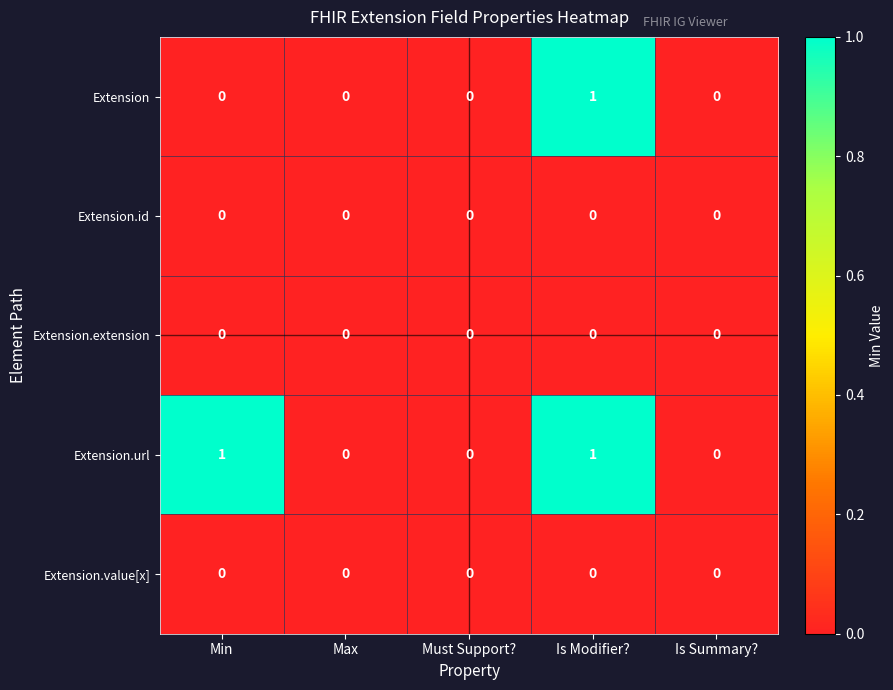

How many Extension values are between 0 and 1?

5